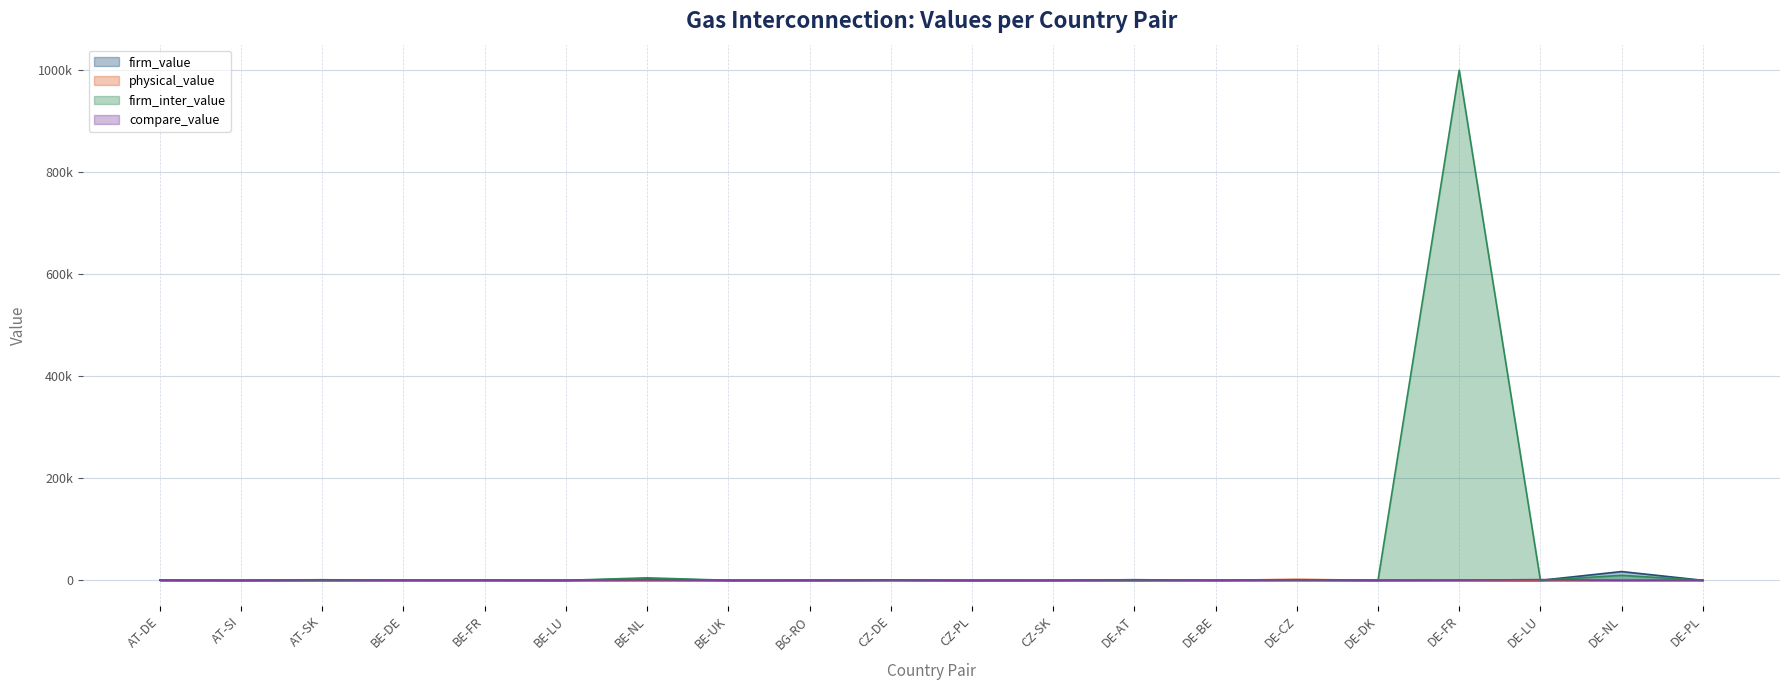

At which category is the sum across all series the highest?

DE-FR